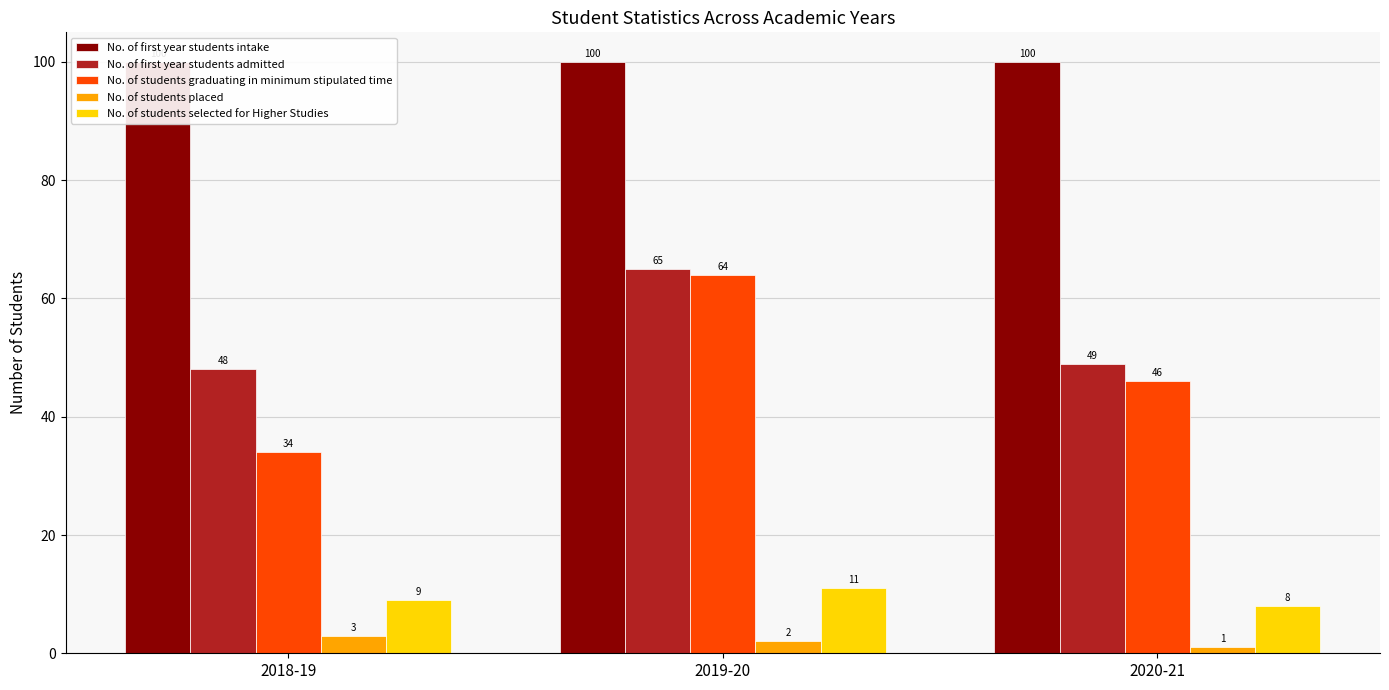

How many bars are there in total?

15